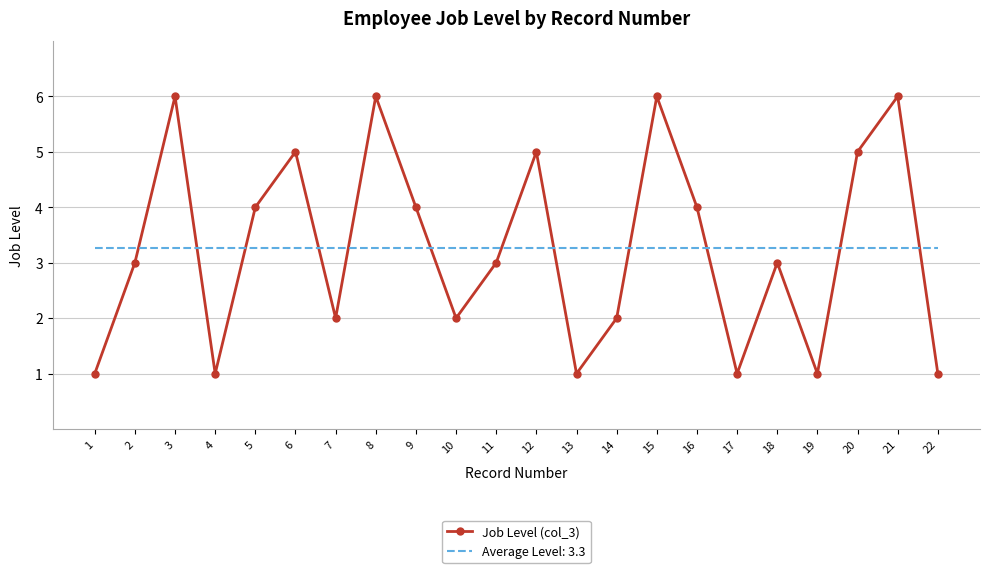

Which series has the widest spread of values?

Job Level (col_3)